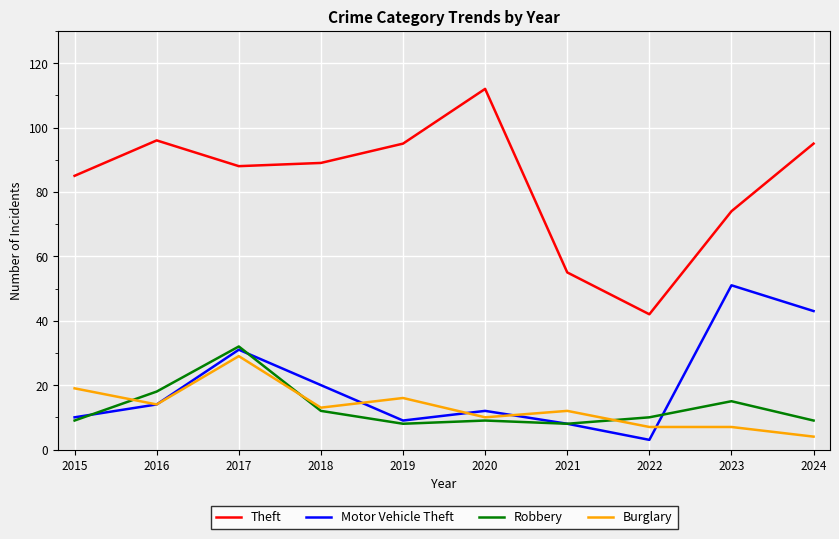

How many categories are shown in the chart?

10